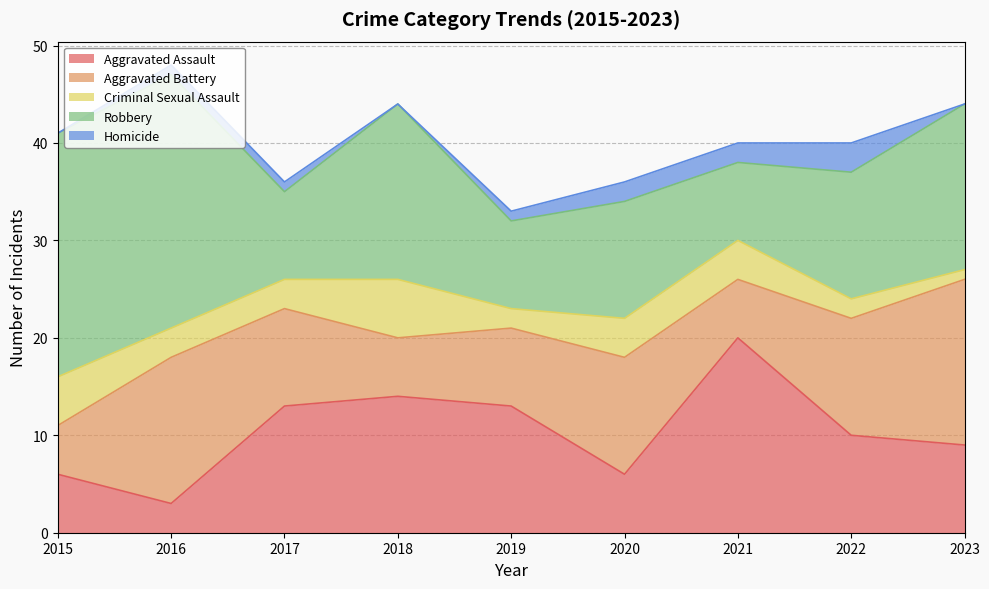

Reading left to right, list all the values displayed in this chart.

Aggravated Assault: 6	3	13	14	13	6	20	10	9
Aggravated Battery: 5	15	10	6	8	12	6	12	17
Criminal Sexual Assault: 5	3	3	6	2	4	4	2	1
Robbery: 25	26	9	18	9	12	8	13	17
Homicide: 0	1	1	0	1	2	2	3	0